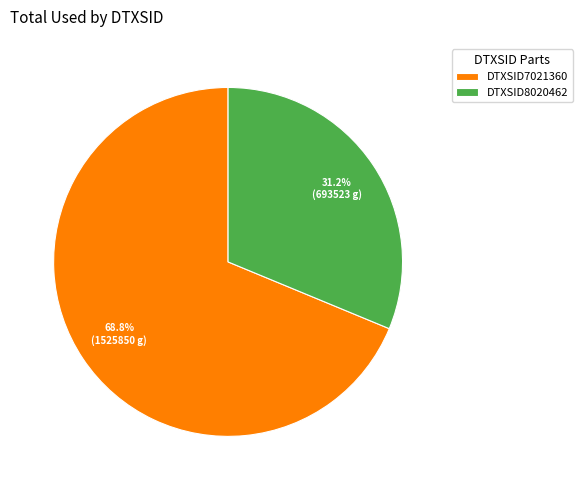

Count the number of slices in the pie.

2